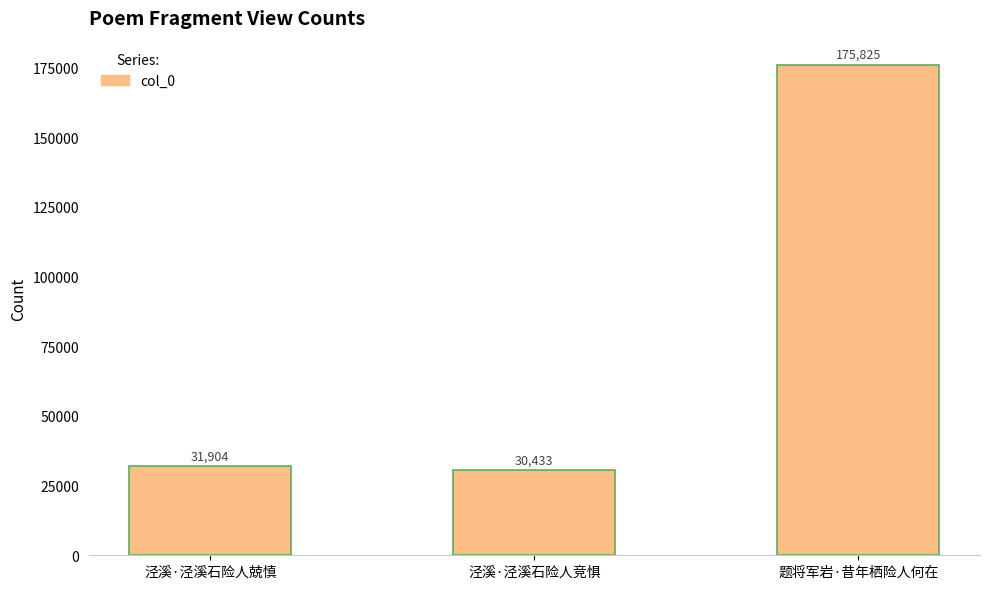

What is the label of the 3rd bar from the right?

泾溪·泾溪石险人兢慎